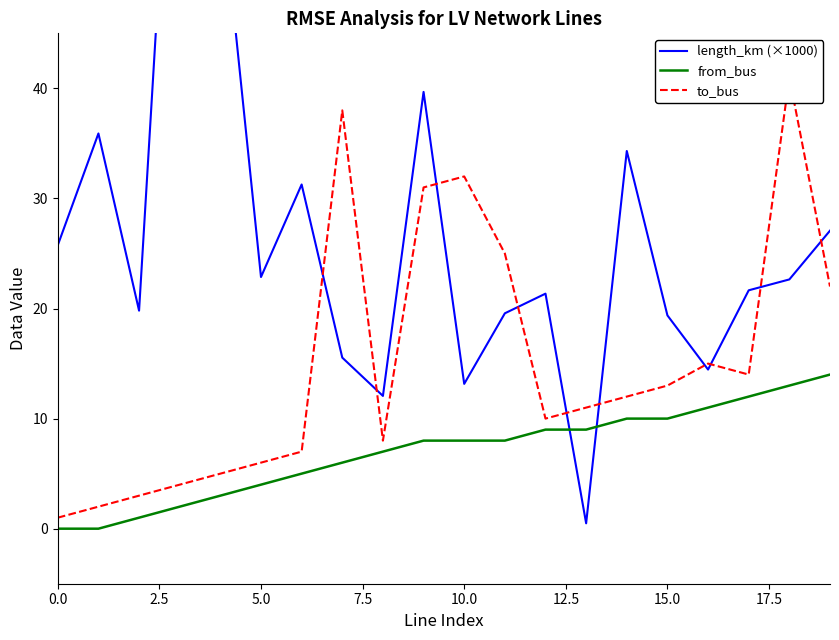

What is the approximate value of length_km (×1000) at 14?

34.3